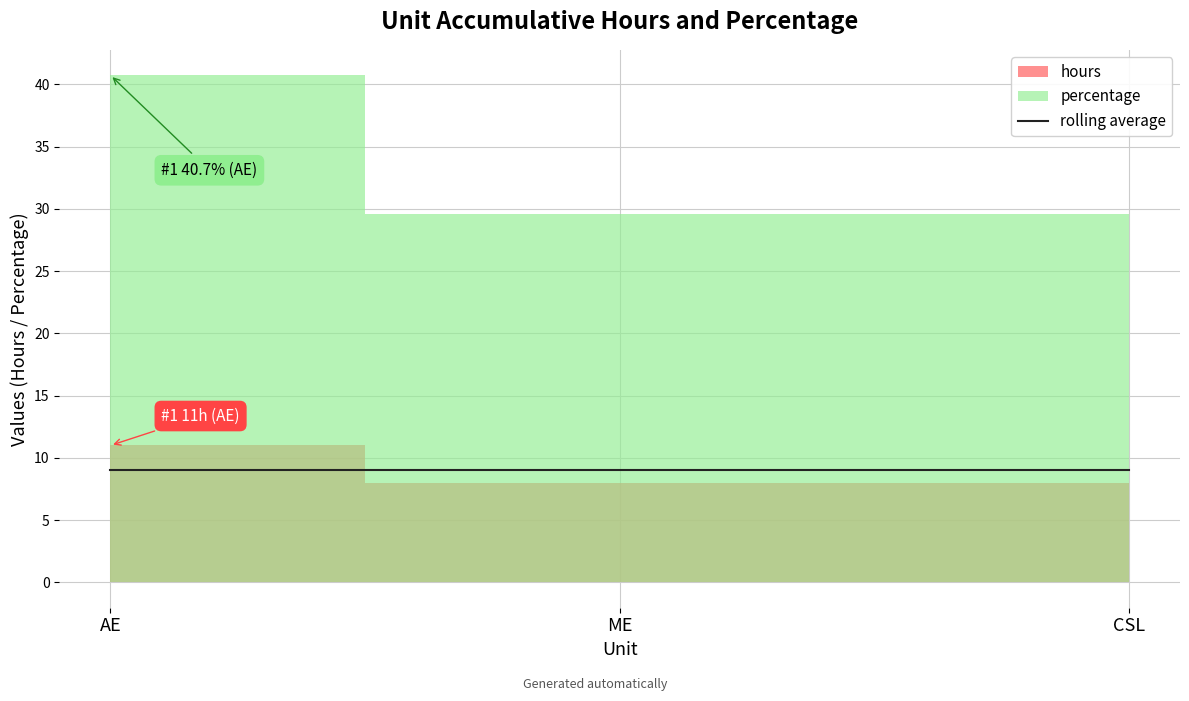

What is the sum of the hours values at CSL and ME?

16.0